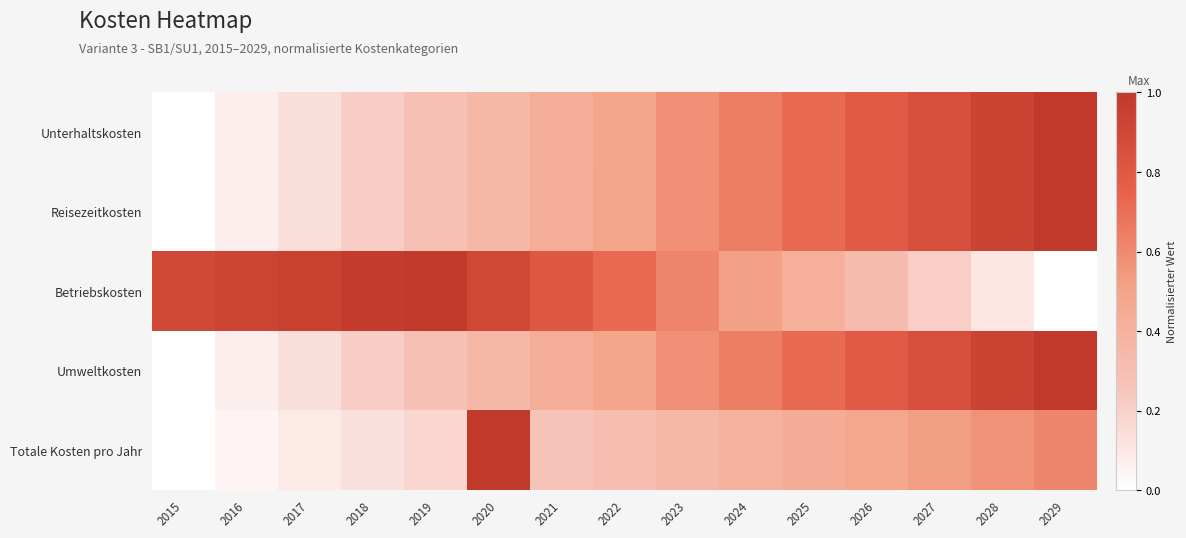

At how many categories does at least one series exceed 0?

15